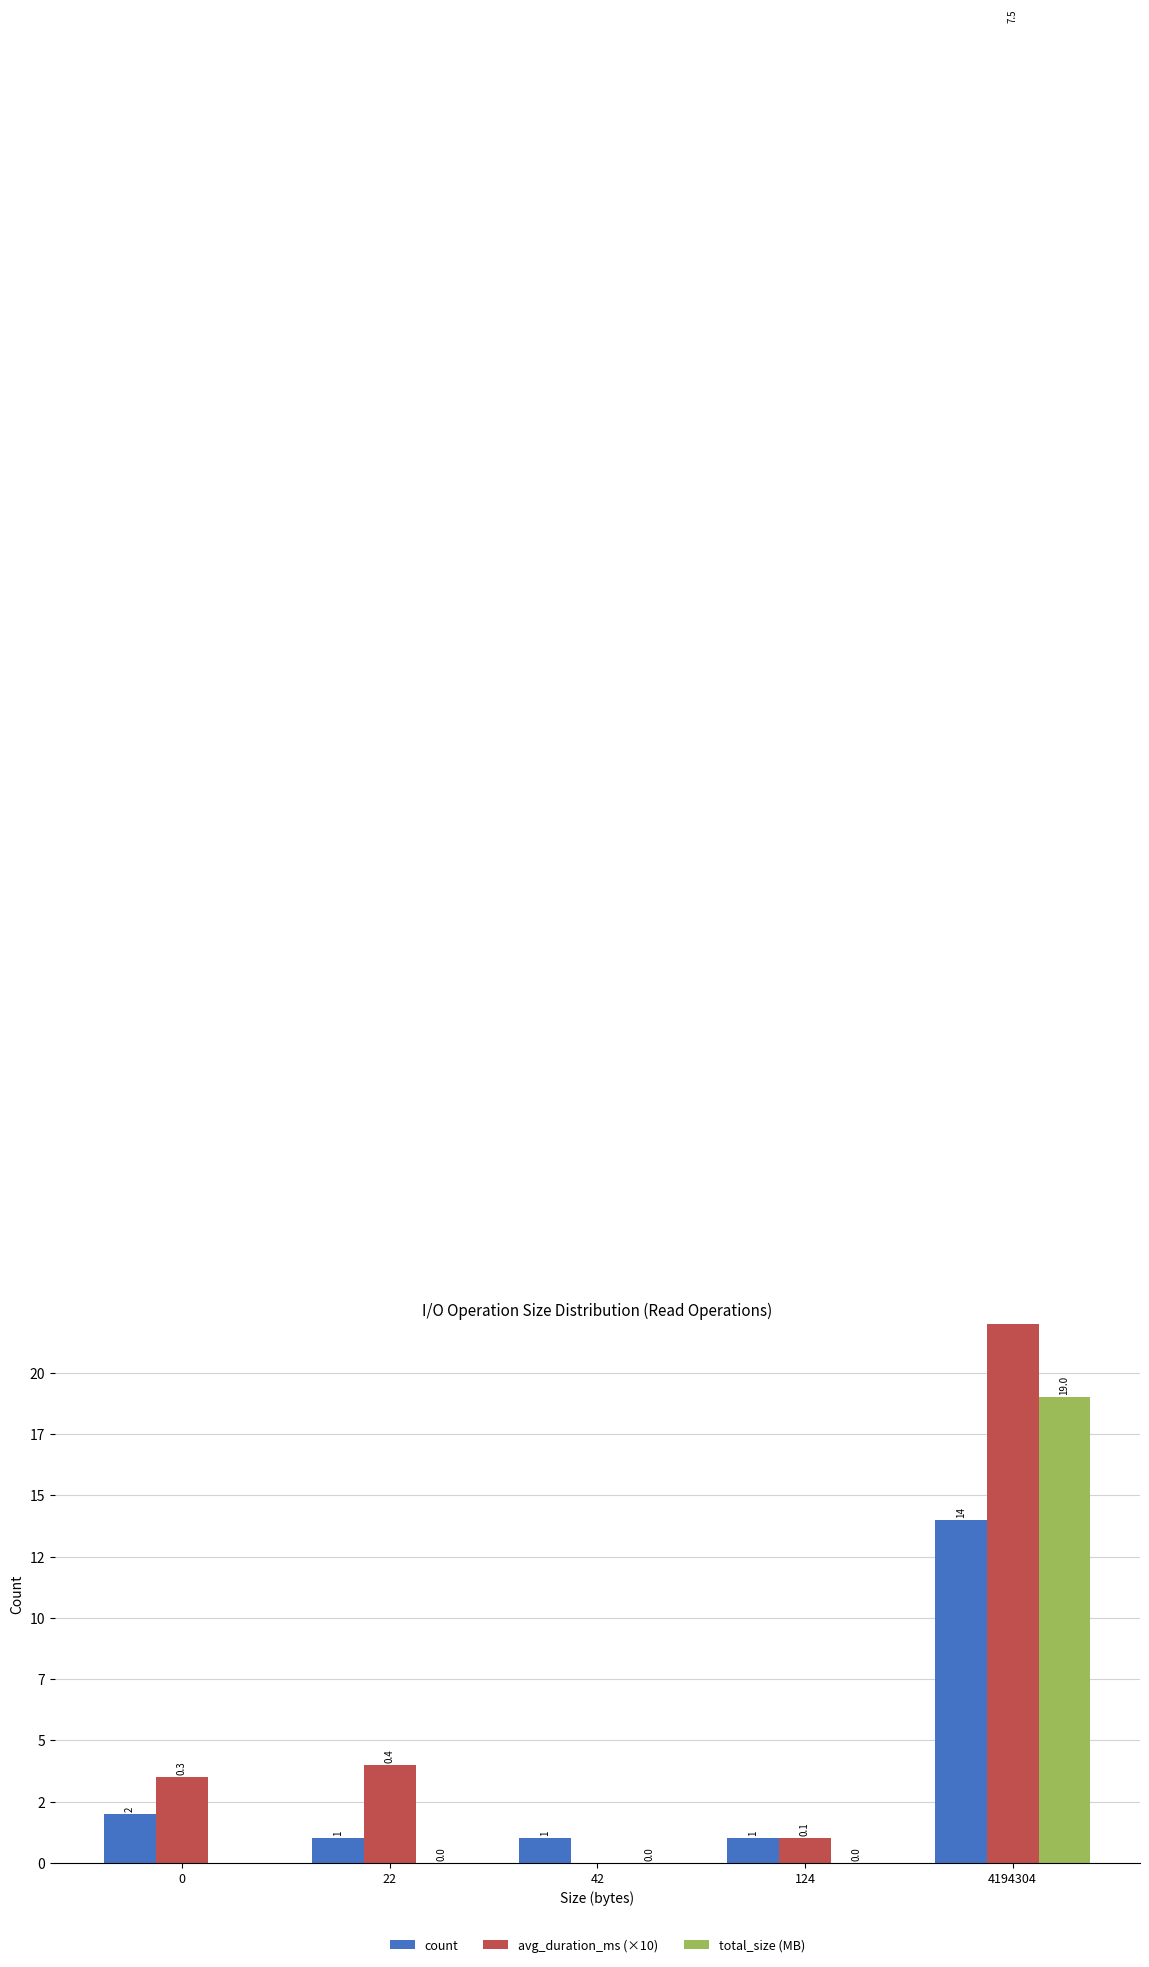

Reading left to right, transcribe all the data shown in this chart.

count: 2.0	1.0	1.0	1.0	14.0
avg_duration_ms (×10): 3.5	4.0	0.0	1.0	75.0
total_size (MB): 0.0	0.0	0.0	0.0	19.0